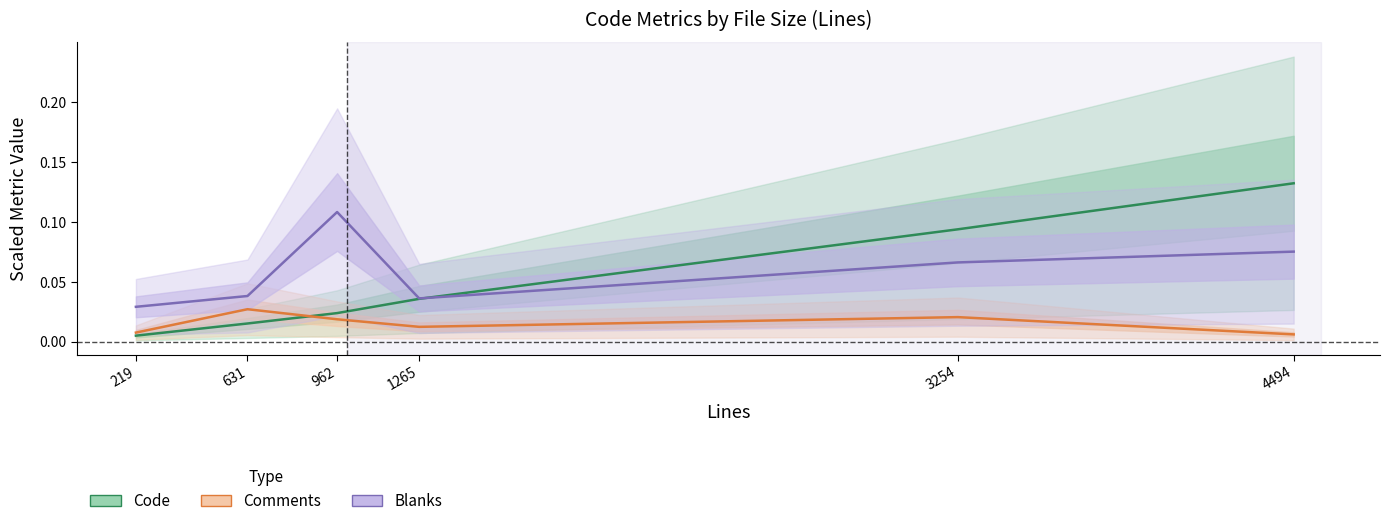

List the labels in order of Code value, largest first.

4494, 3254, 1265, 962, 631, 219